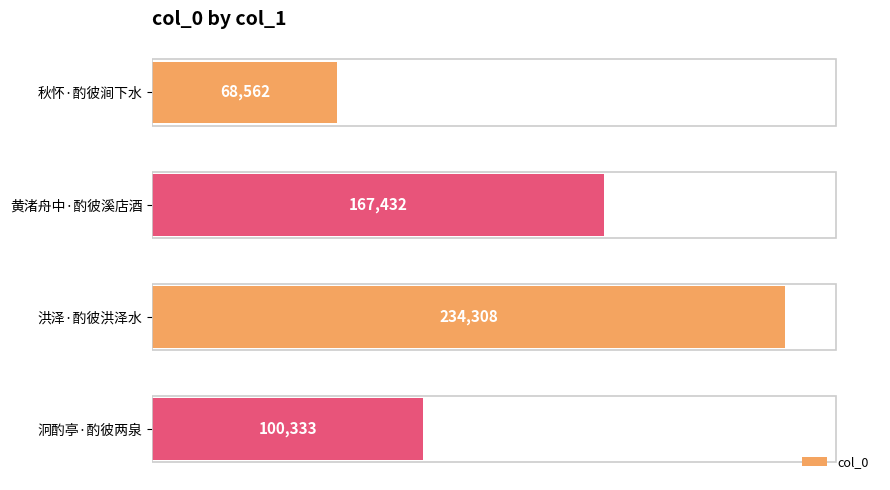

What is the average value?

142659